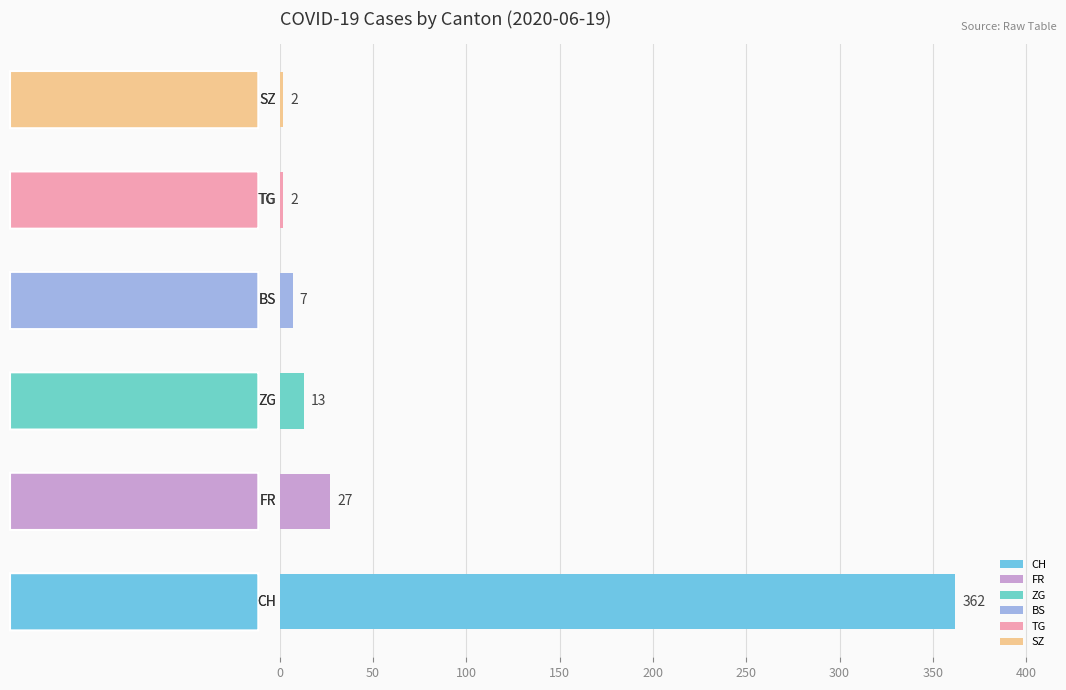

Count the number of categories in the chart.

6